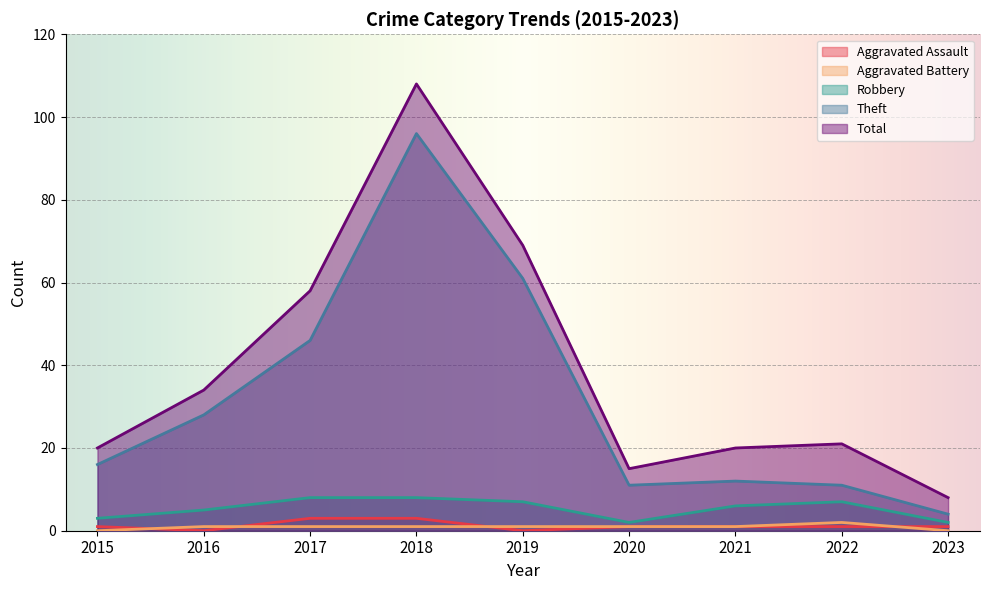

What is the sum of all Robbery values?

48